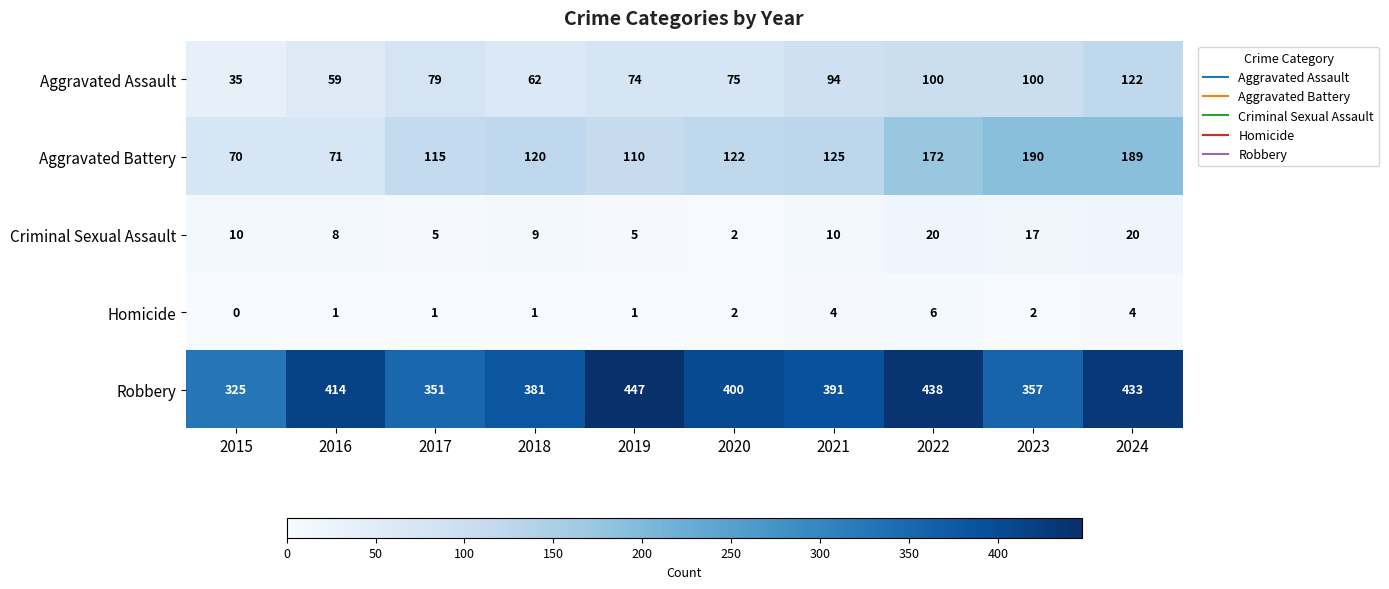

Count the number of data series in this chart.

5